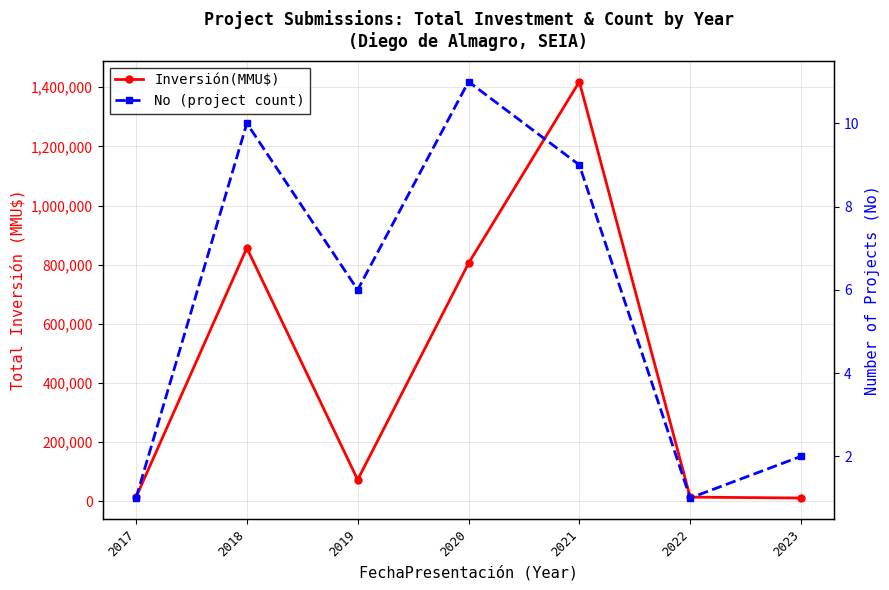

Which category has the highest value in the Inversión(MMU$) series?

2021